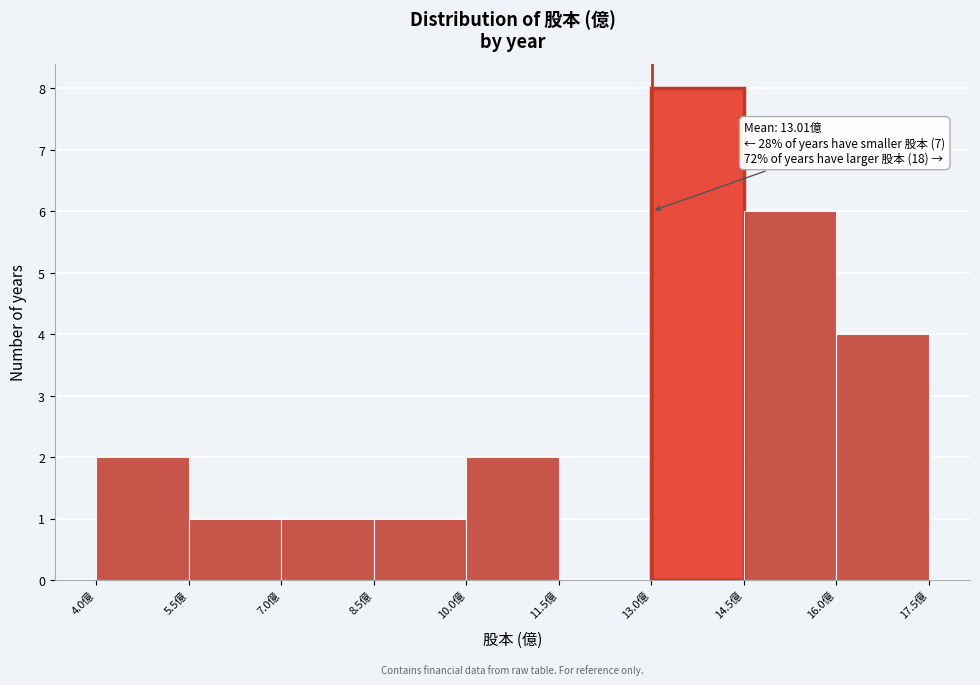

Which range on the x-axis has the tallest bar?

13.0 to 14.5